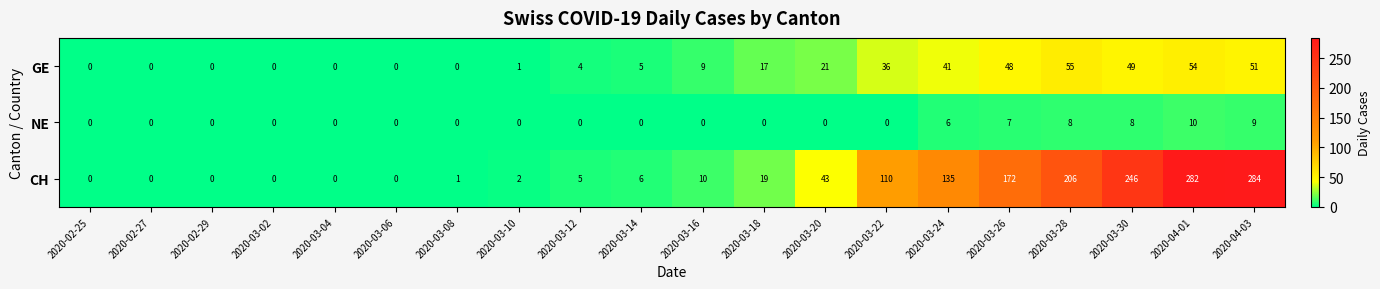

What is the difference between the GE values at 2020-04-03 and 2020-03-14?

46